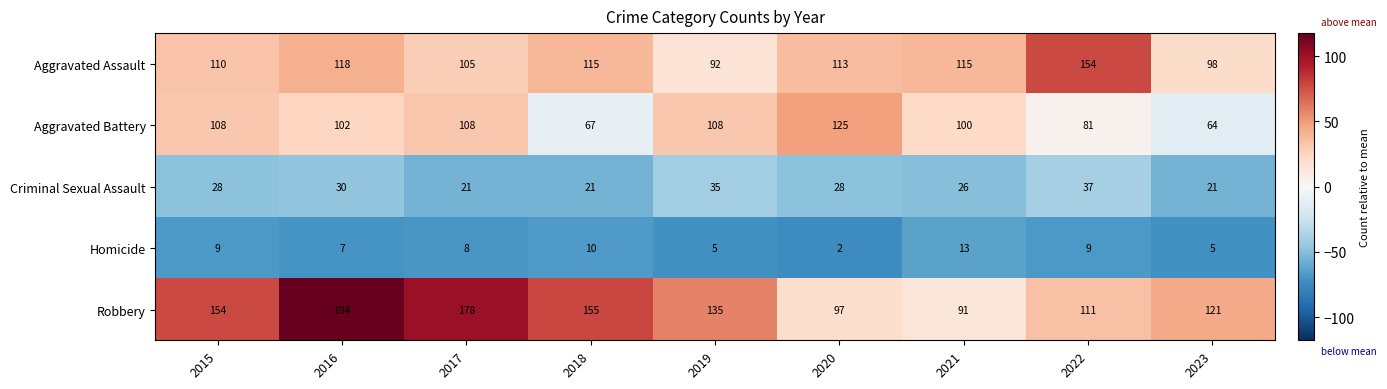

What is the greatest value displayed?

194